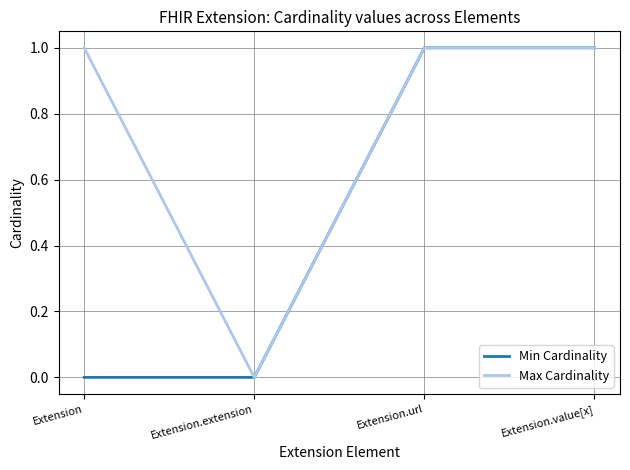

What position from the right is Extension.extension?

3